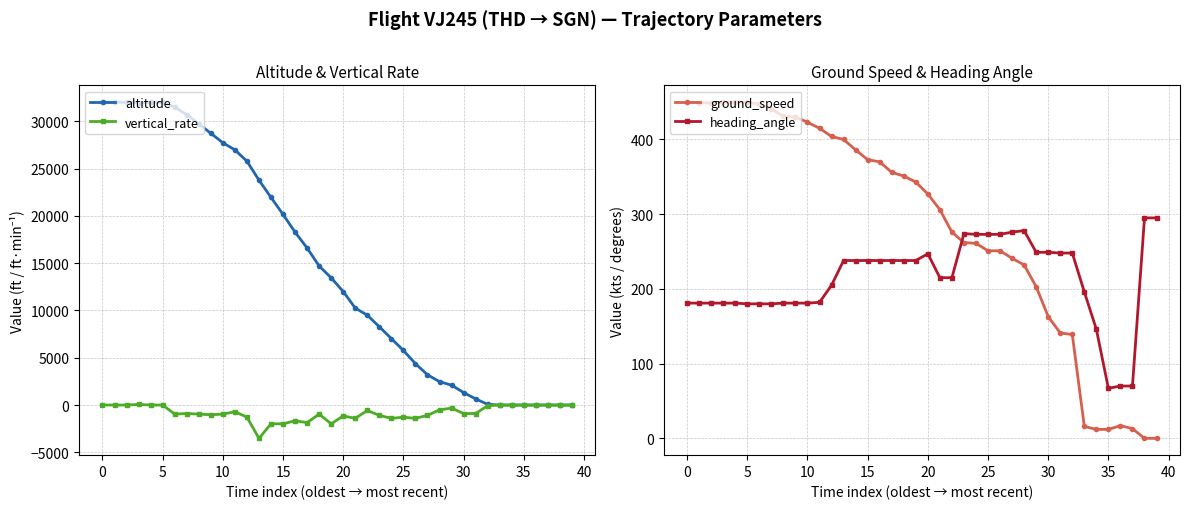

True or false: heading_angle and vertical_rate cross at least once.

False